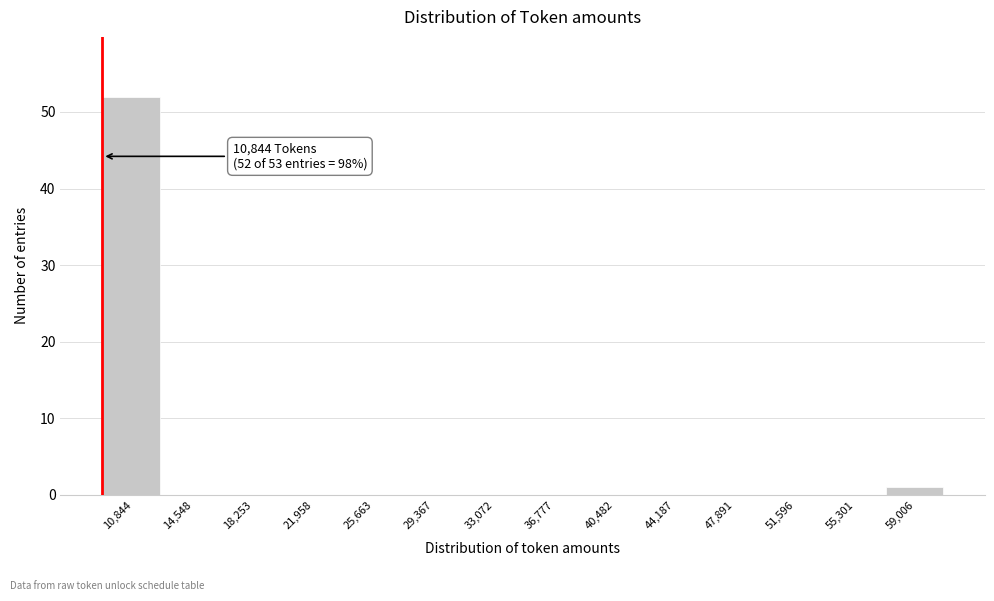

Reading right to left, extract all data points from this chart.

59,006=1	55,301=0	51,596=0	47,891=0	44,187=0	40,482=0	36,777=0	33,072=0	29,367=0	25,663=0	21,958=0	18,253=0	14,548=0	10,844=52